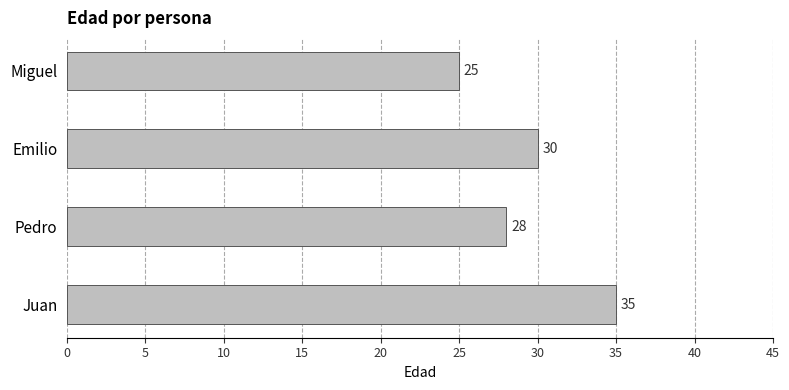

Where is the data nearest to the value 30?

Emilio